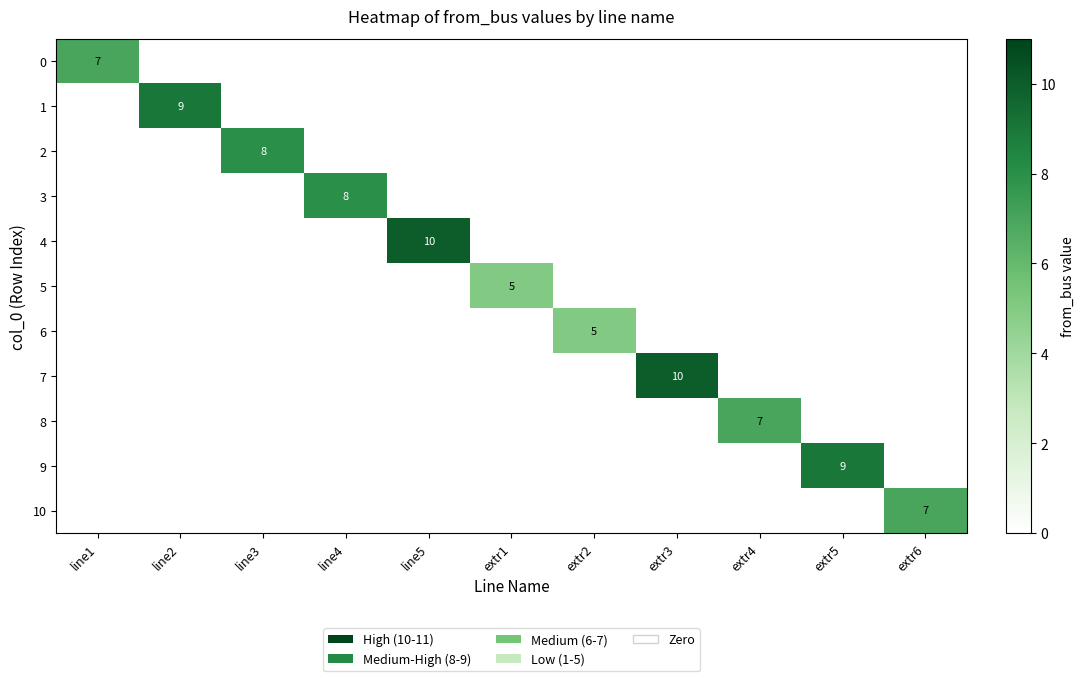

Where is 3 nearest to the value 4?

line1